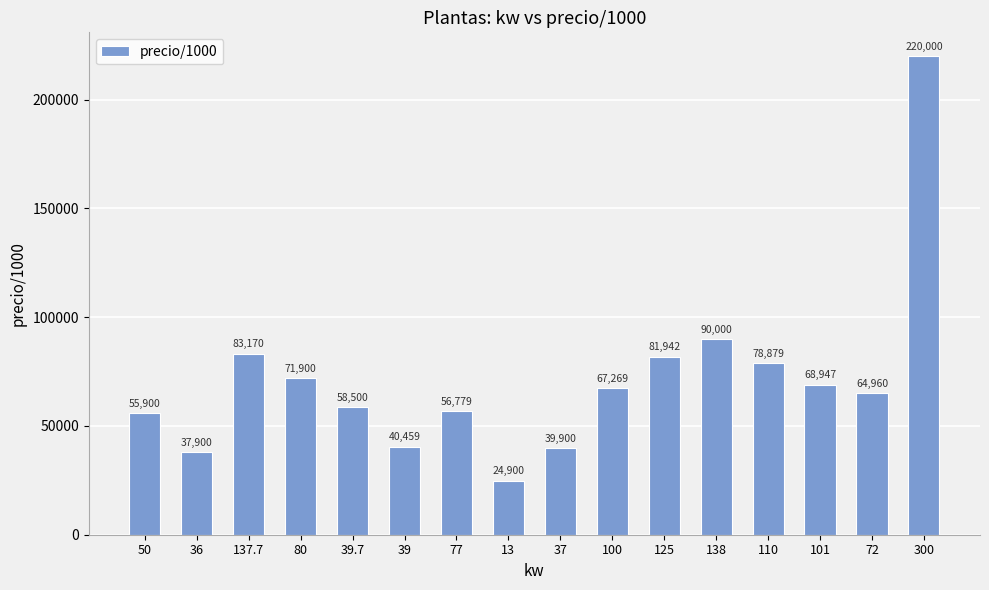

Rank the categories by value from lowest to highest.

13, 36, 37, 39, 50, 77, 39.7, 72, 100, 101, 80, 110, 125, 137.7, 138, 300